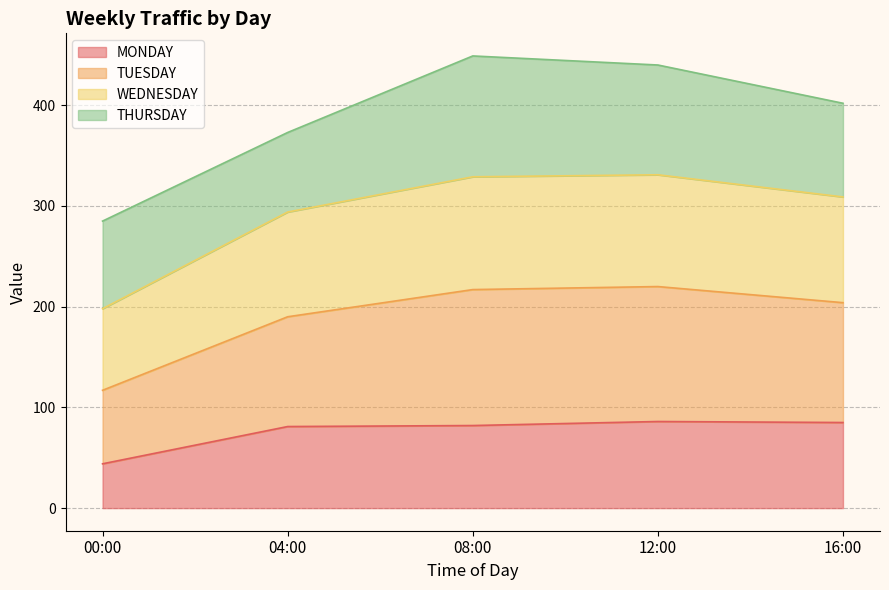

How many lines are shown in the chart?

4